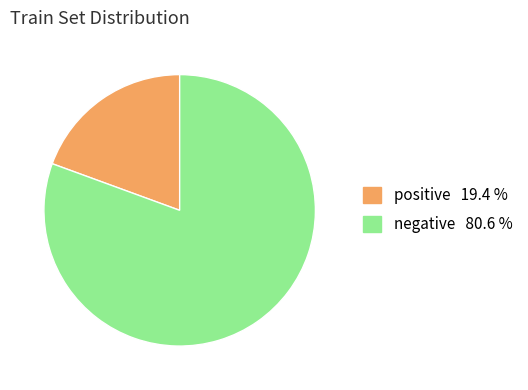

Is there any slice that represents more than half of the pie?

Yes